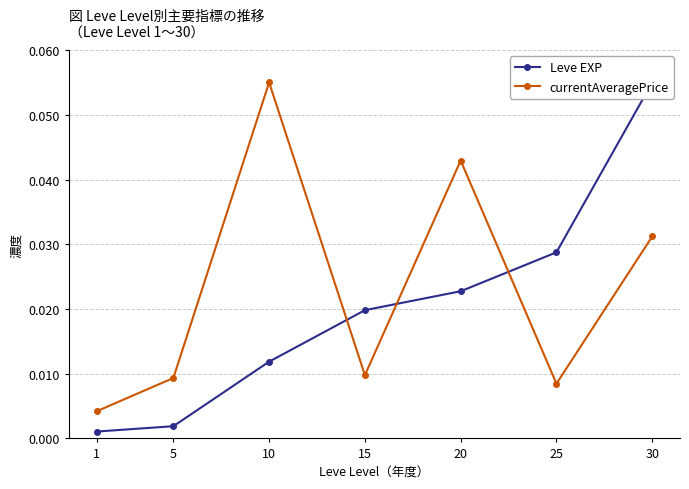

True or false: currentAveragePrice has more than 0 points higher than both neighbors.

True